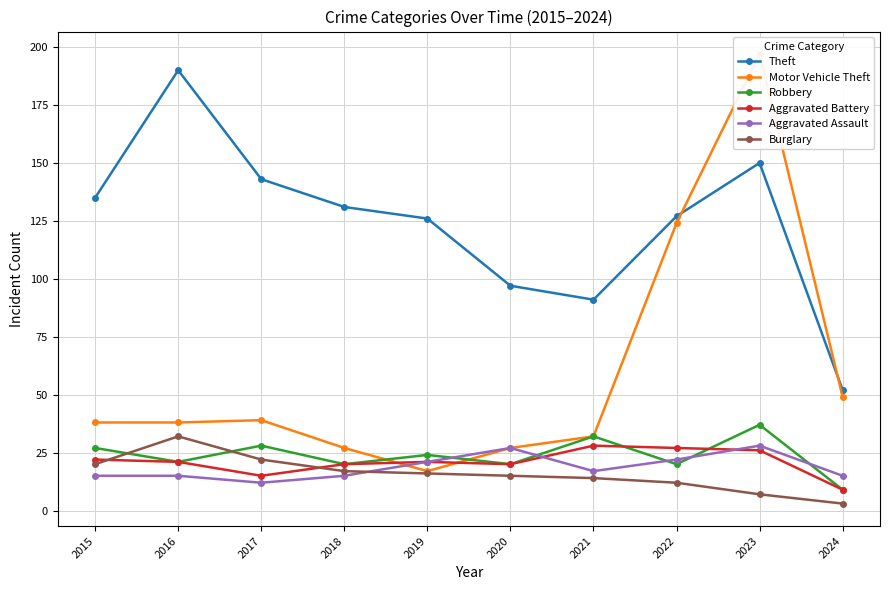

List the labels in order of Burglary value, largest first.

2016, 2017, 2015, 2018, 2019, 2020, 2021, 2022, 2023, 2024